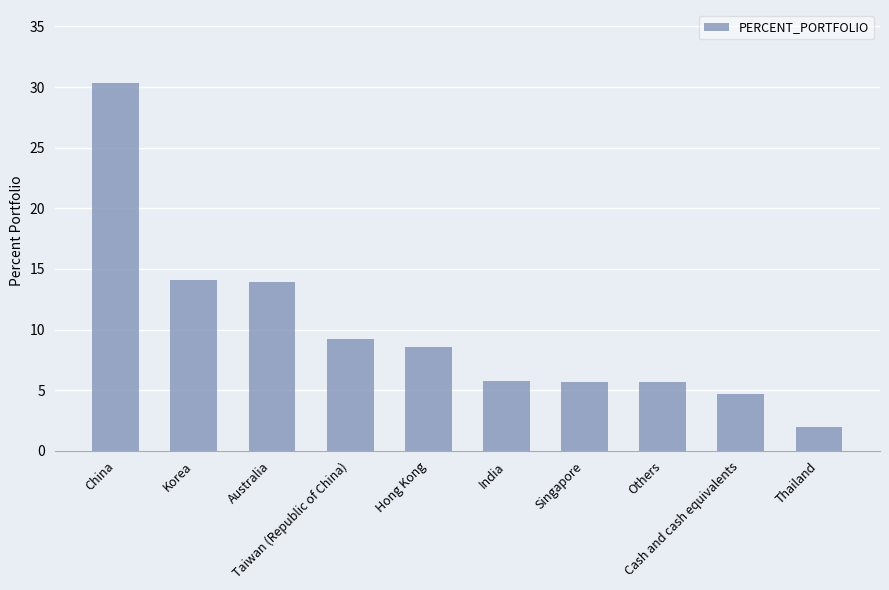

What is the maximum value shown in the chart?

30.3